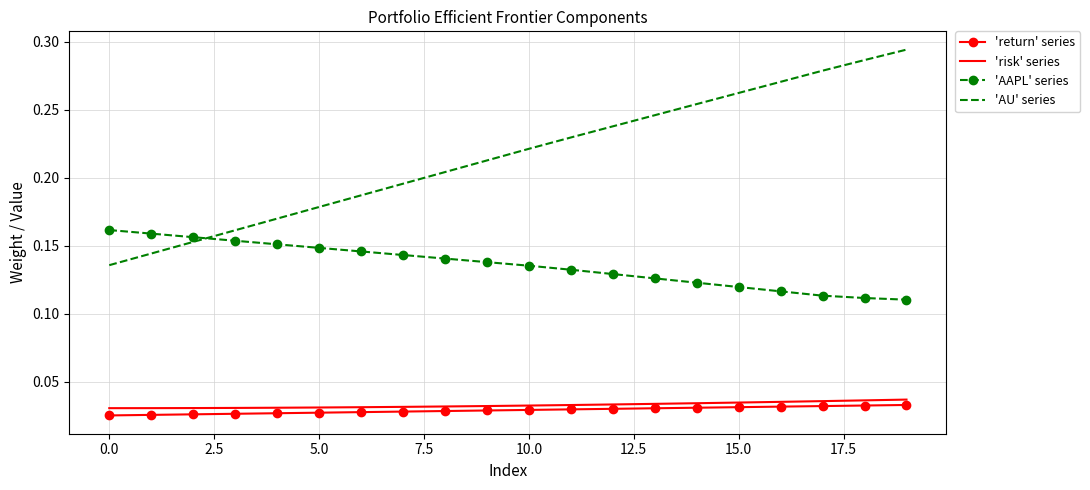

True or false: 'AAPL' series has more than 1 points higher than both neighbors.

False